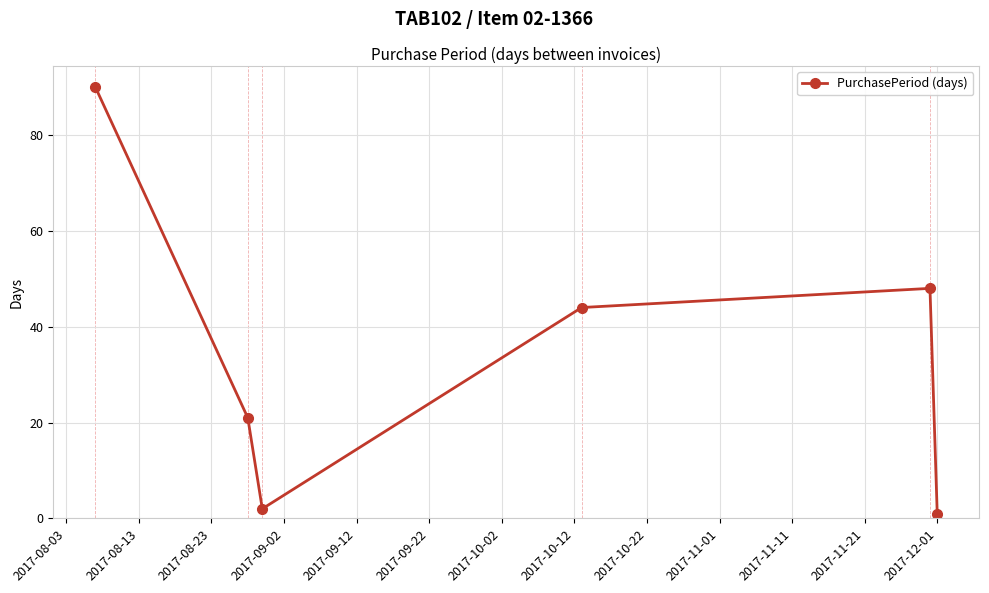

What is the value of the 5th point from the left?

48